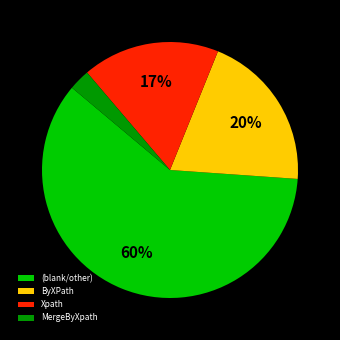

How many slices are in this pie chart?

4